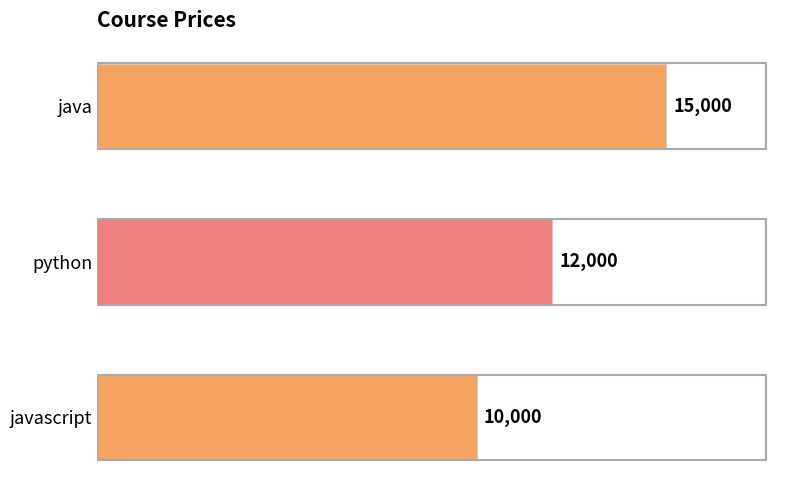

What is the maximum value shown in the chart?

15000